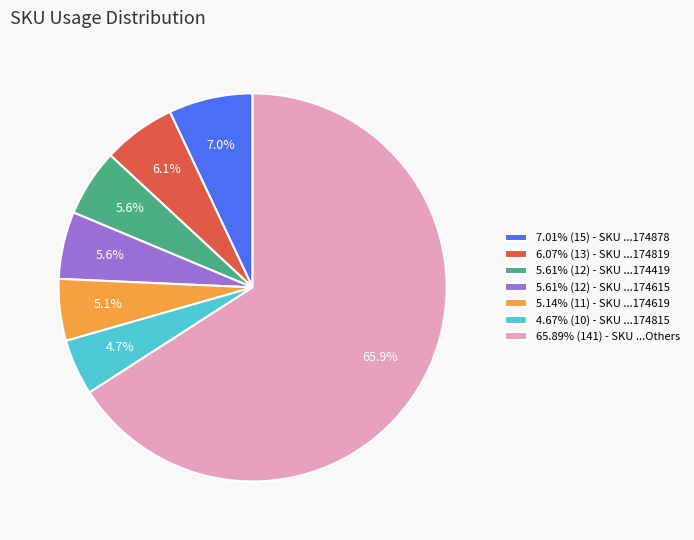

Does any single category account for the majority?

Yes